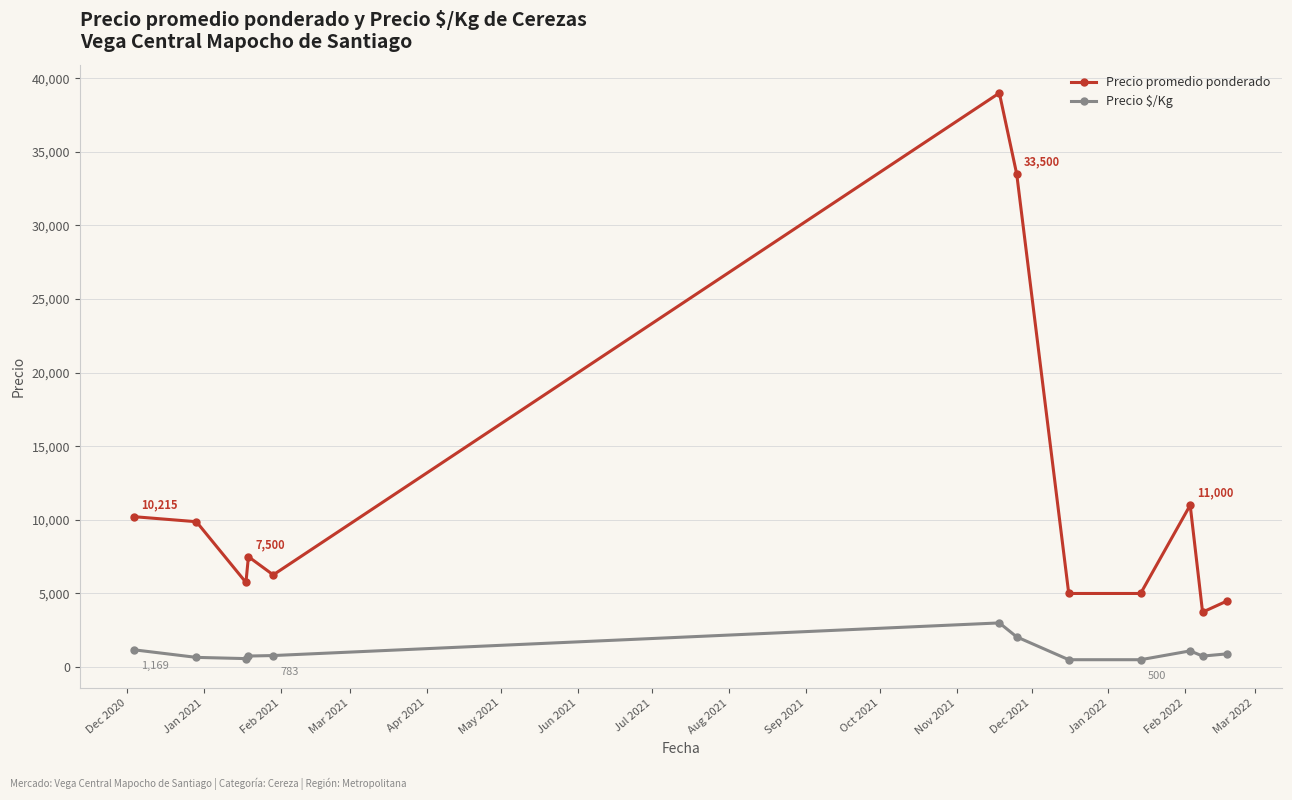

Which series has the largest range (max minus min)?

Precio promedio ponderado